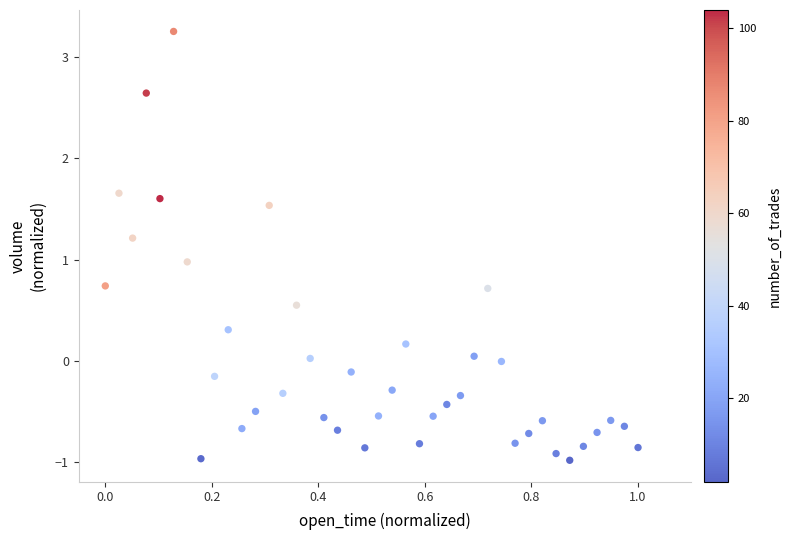

What is the range of Y values (max minus min)?

4.2